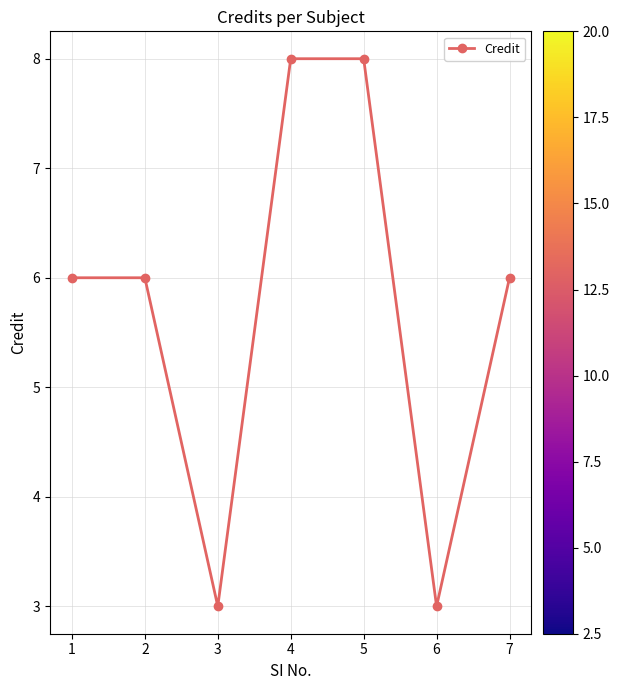

Does the chart have visible grid lines?

Yes